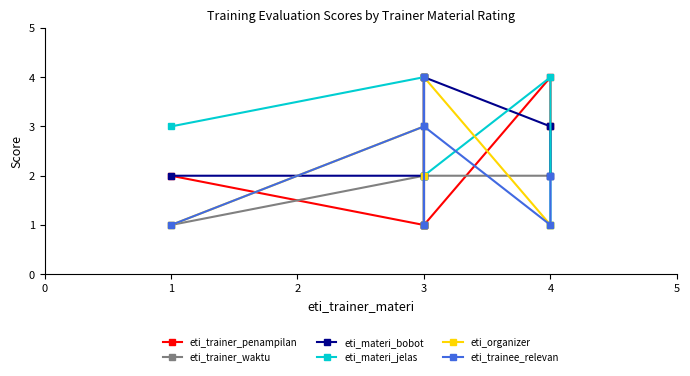

What is the value of the eti_materi_jelas point at the 4th from the left?

1